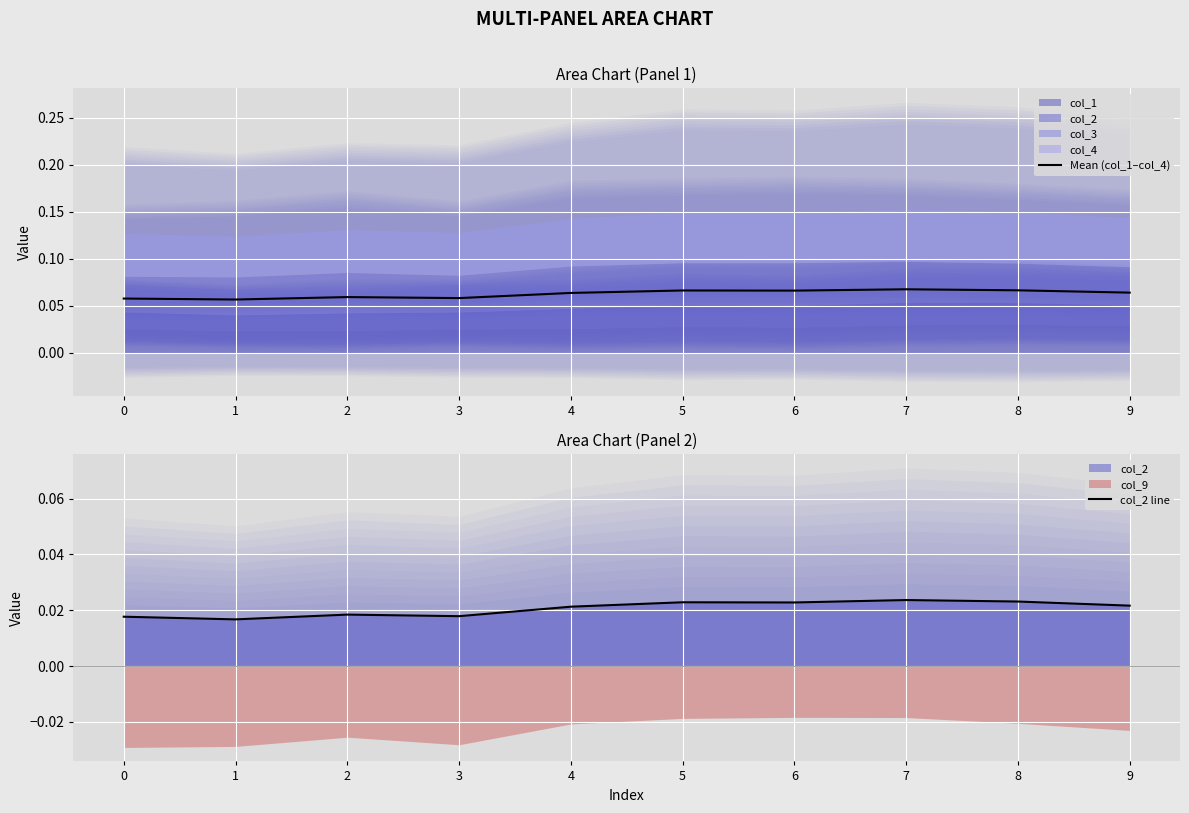

True or false: Mean (col_1–col_4) has a value of 0.0 at 2.

False